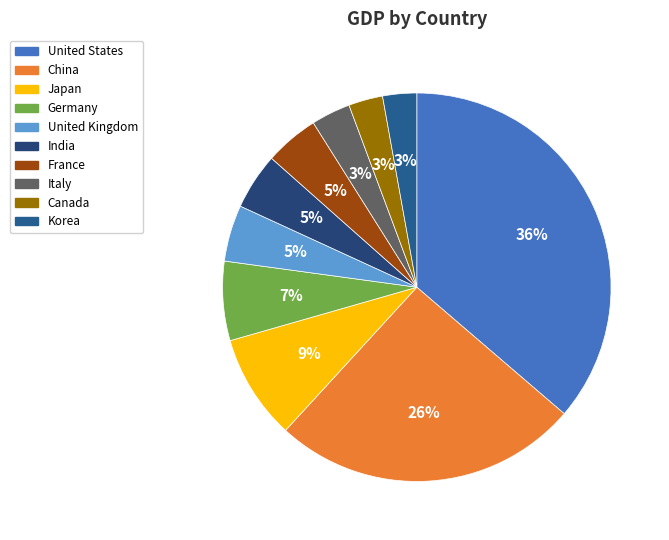

How many slices are in this pie chart?

10